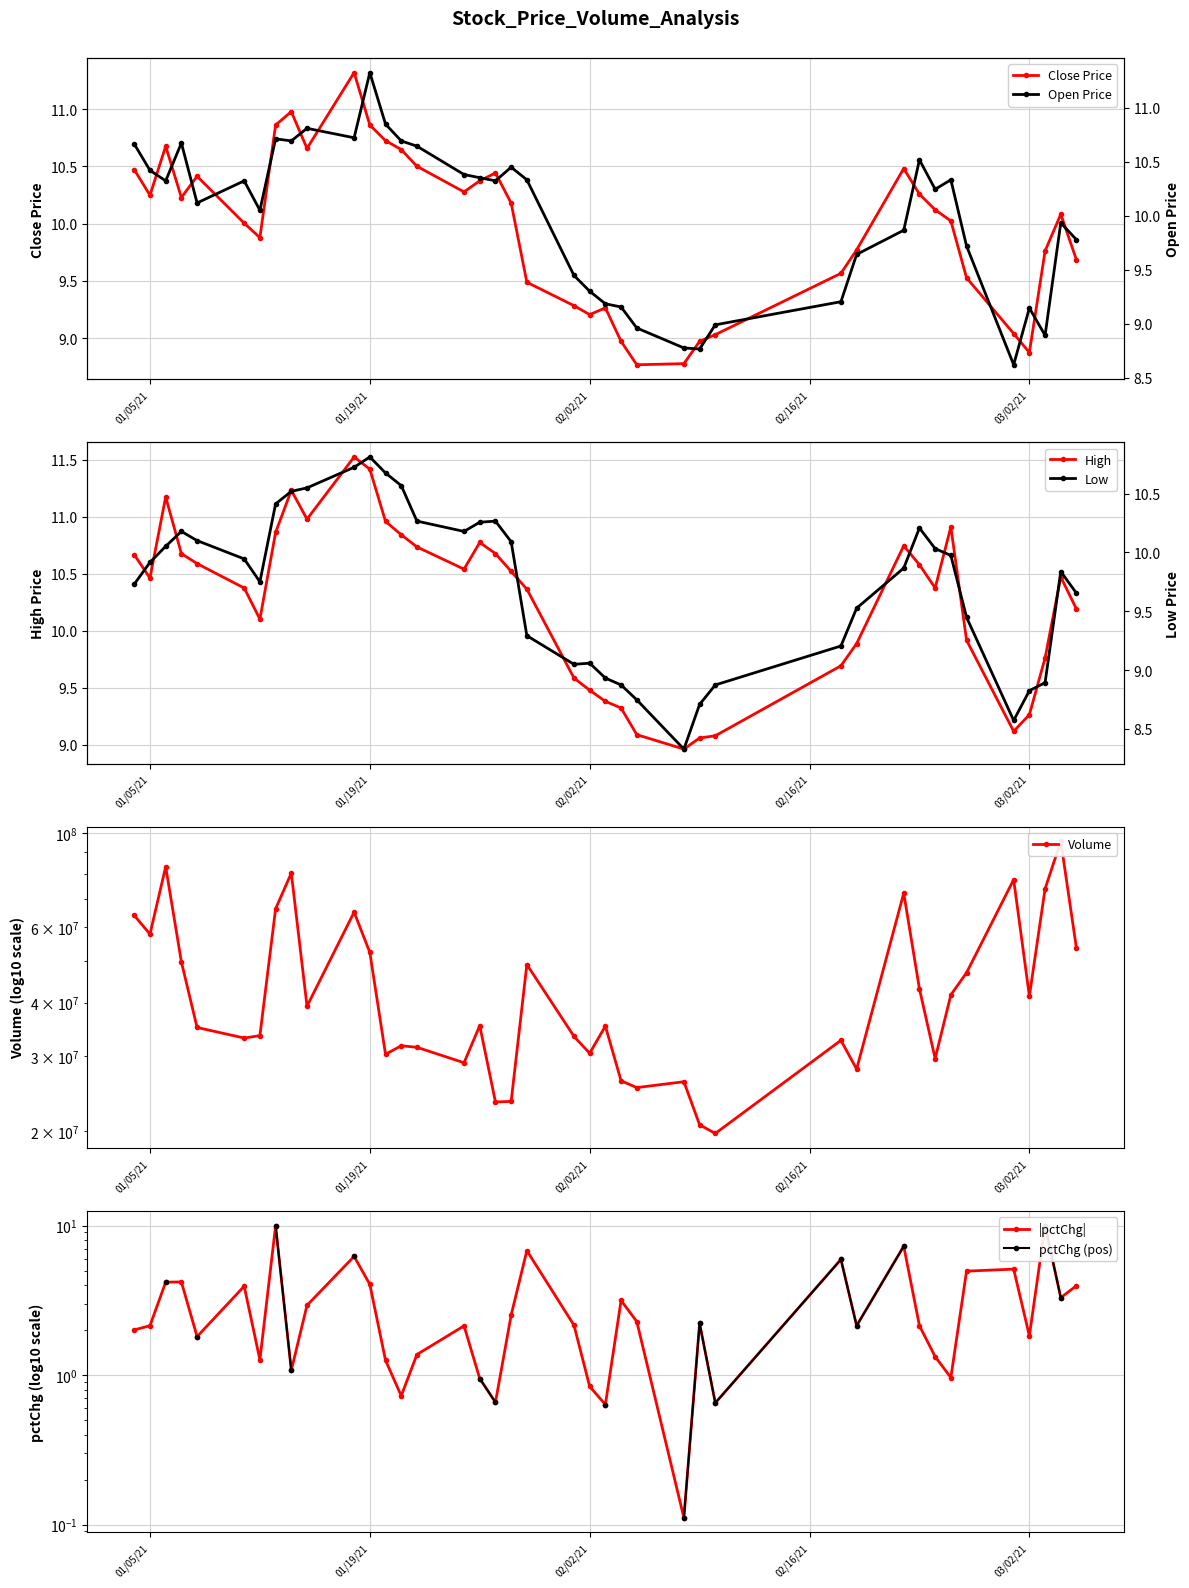

Is it true that Close Price equals 9.2 at 02/02/21?

True